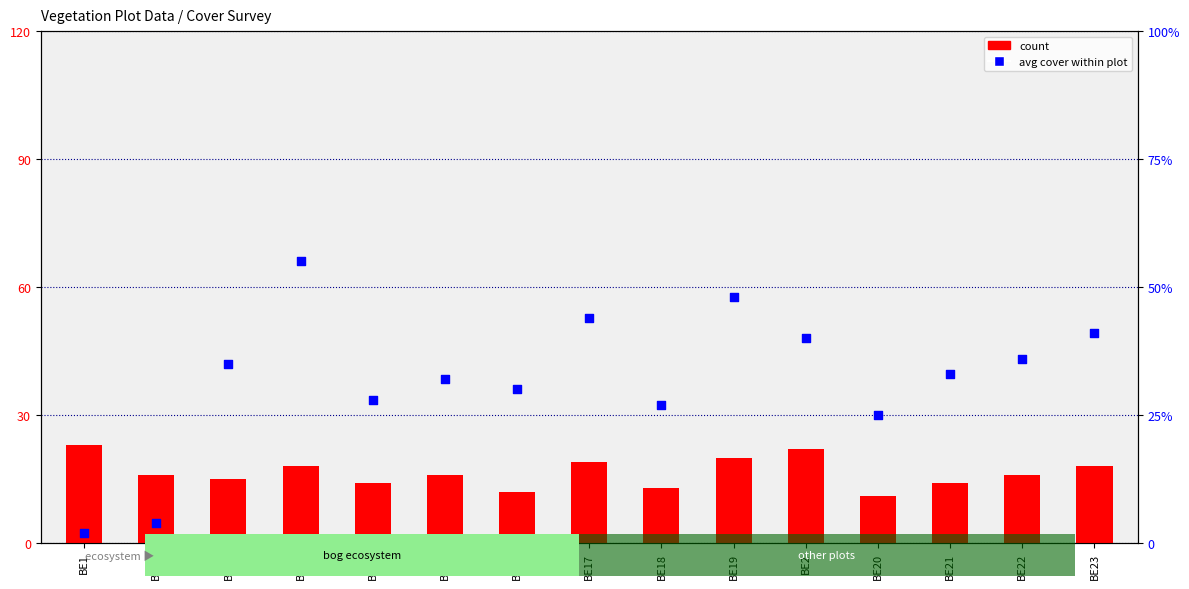

Which series reaches the maximum Y coordinate?

avg cover within plot